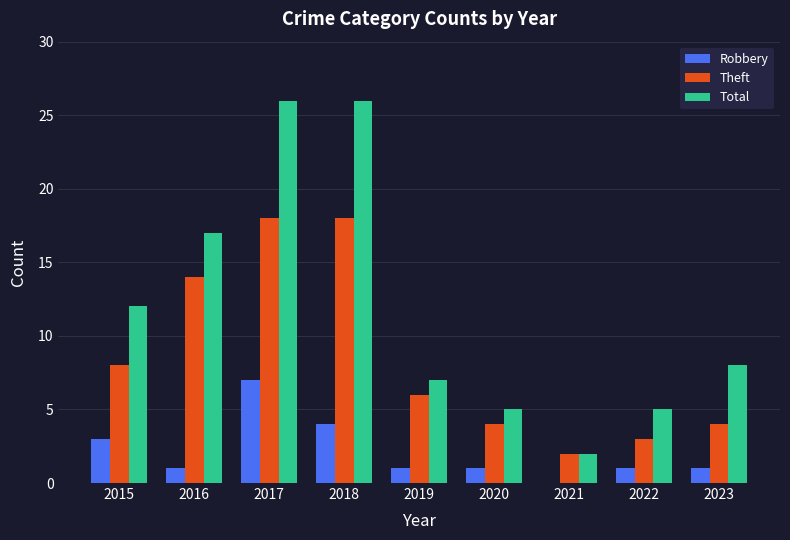

Reading left to right, extract all data points from this chart.

Robbery: 2015=3	2016=1	2017=7	2018=4	2019=1	2020=1	2021=0	2022=1	2023=1
Theft: 2015=8	2016=14	2017=18	2018=18	2019=6	2020=4	2021=2	2022=3	2023=4
Total: 2015=12	2016=17	2017=26	2018=26	2019=7	2020=5	2021=2	2022=5	2023=8